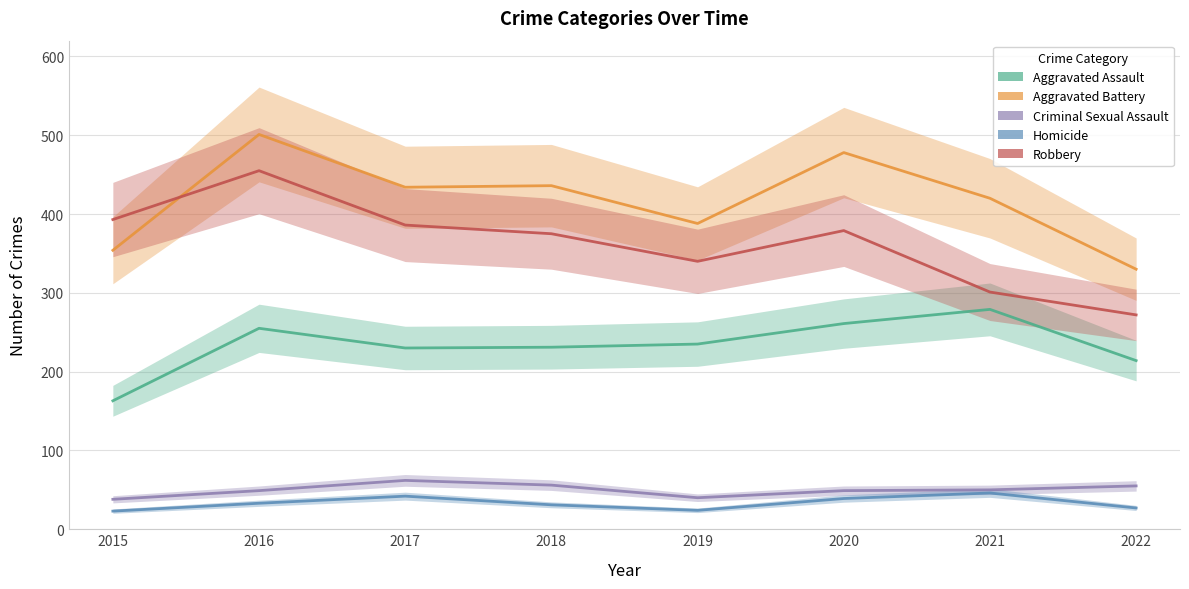

How many lines are shown in the chart?

5